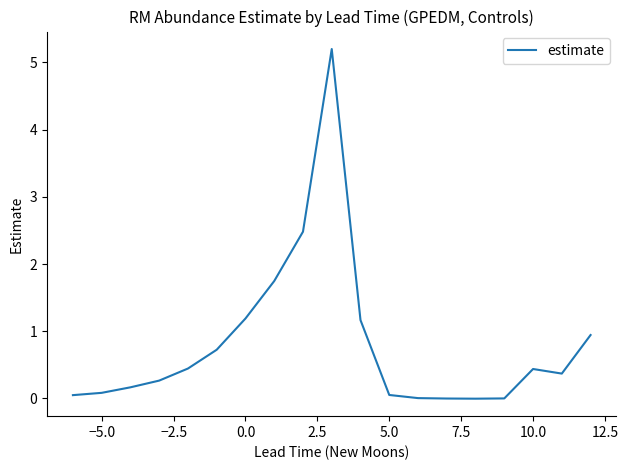

What is the average value?

0.8